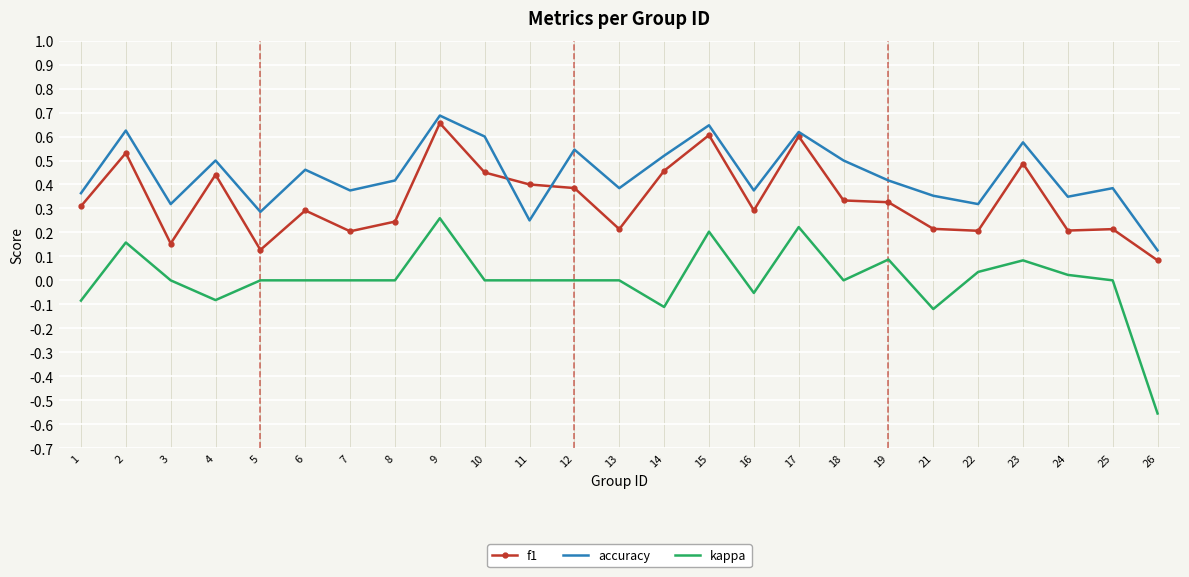

At 23, list the series in order from largest to smallest.

accuracy, f1, kappa